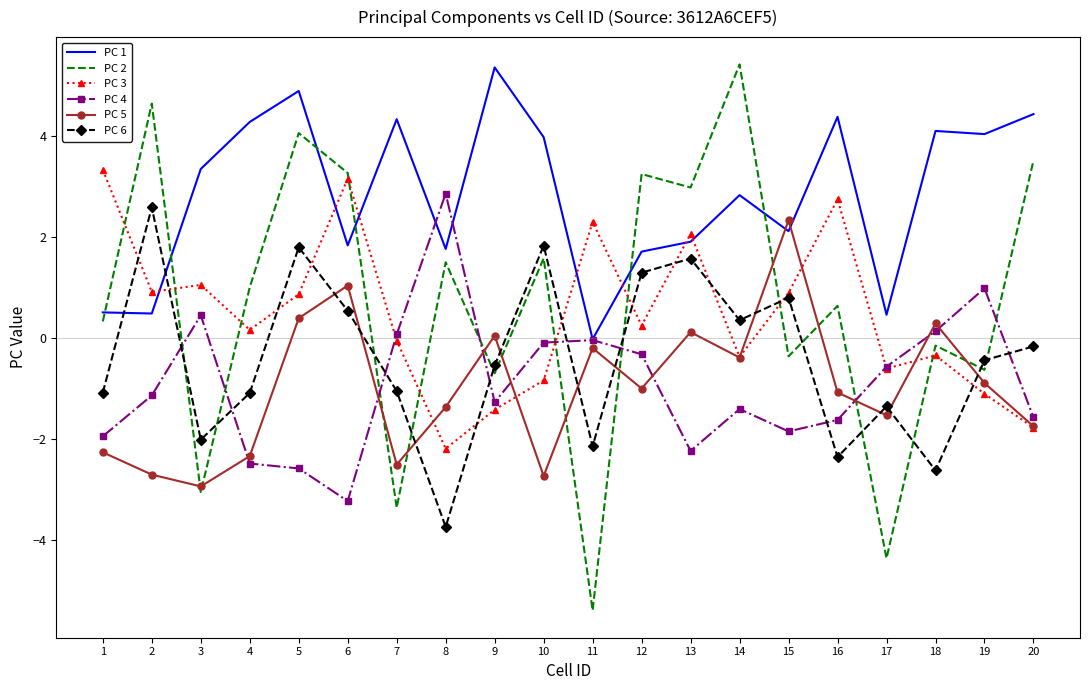

In PC 5, how many points are lower than both neighbors (excluding endpoints)?

6